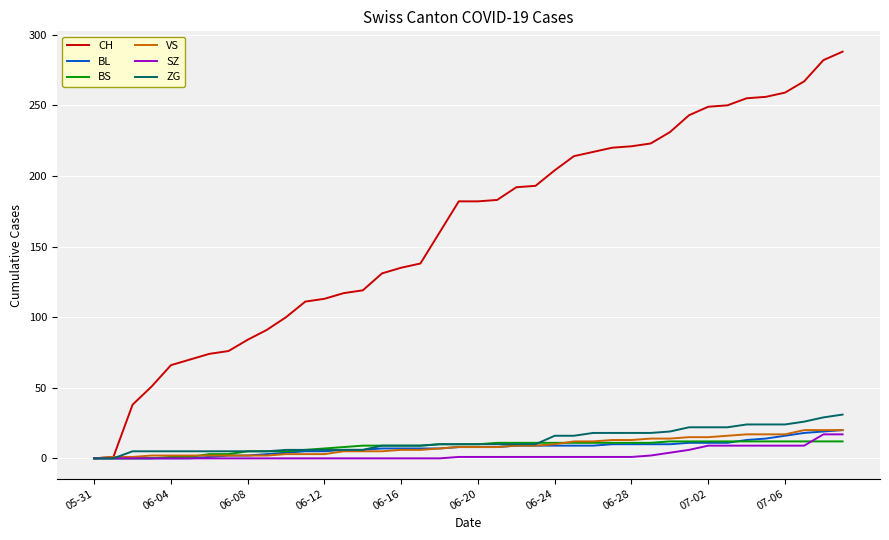

Which series has the widest spread of values?

CH